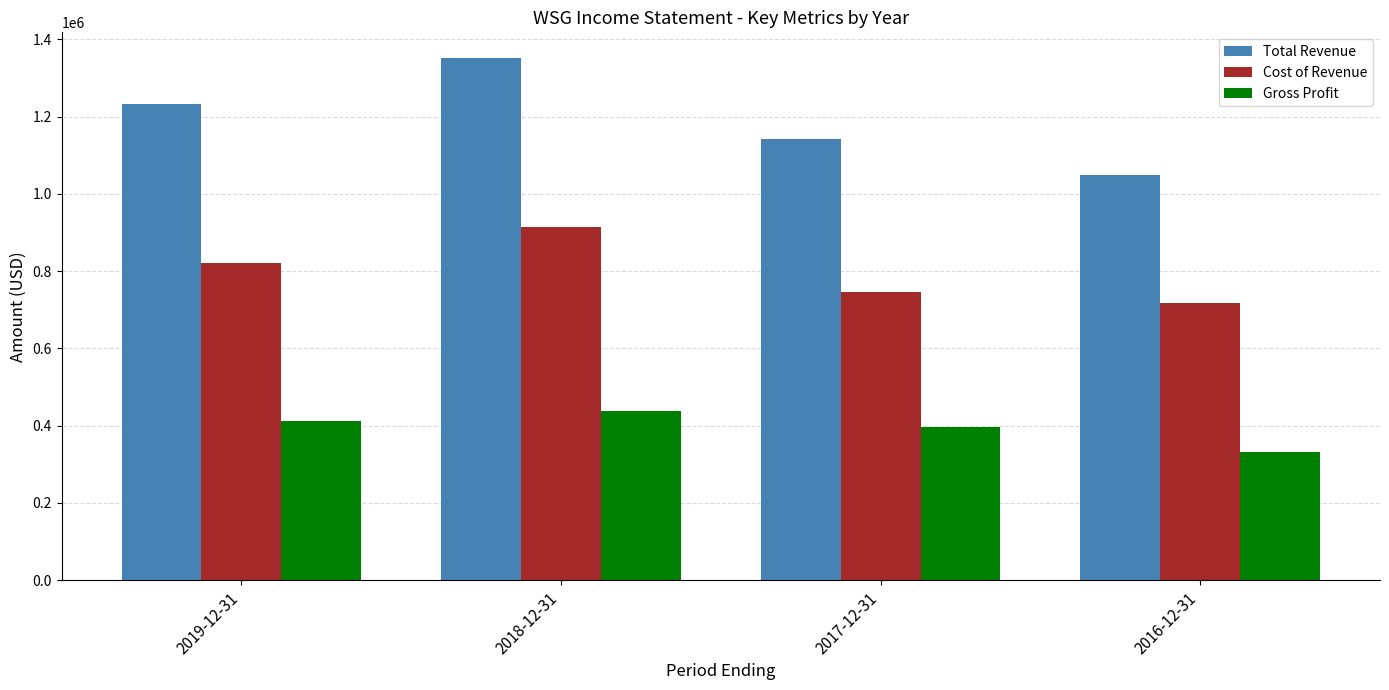

Rank the series at 2017-12-31 from highest to lowest value.

Total Revenue, Cost of Revenue, Gross Profit